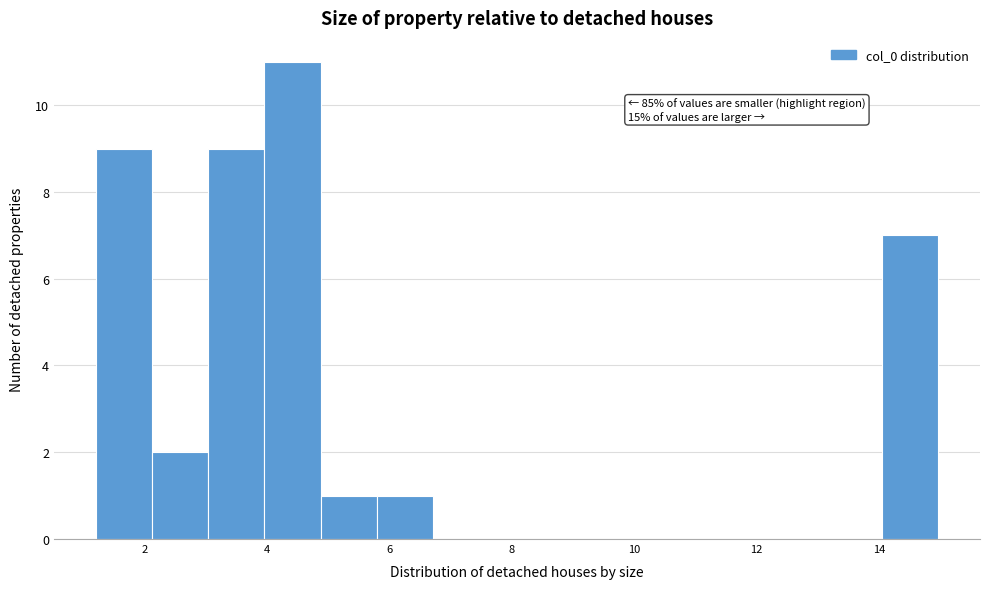

Over which range of the x-axis is the bar tallest?

4.0 to 4.8